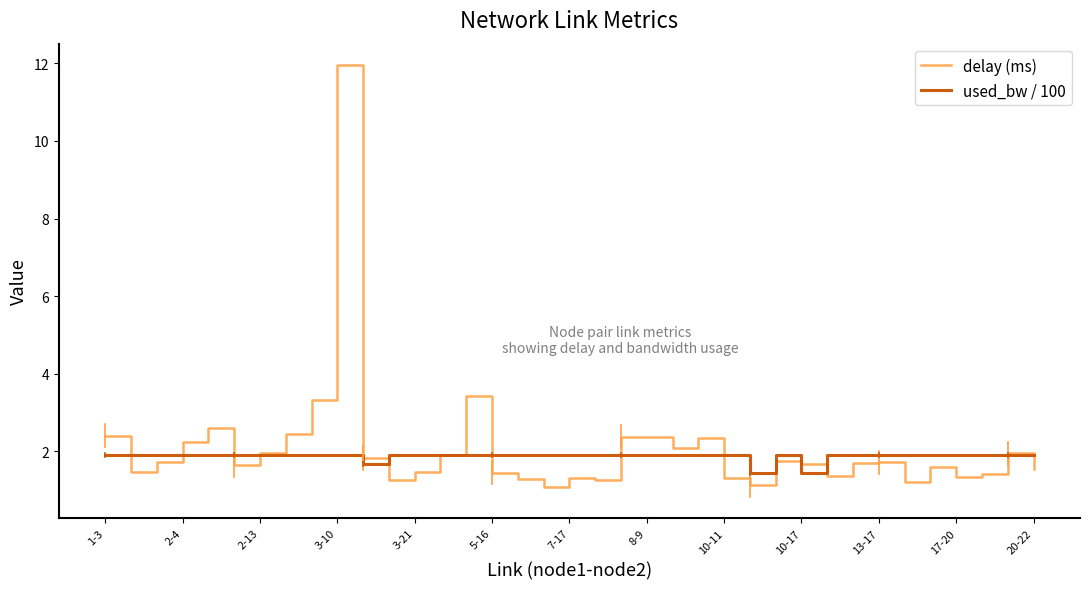

What is the minimum value for delay (ms)?

1.1